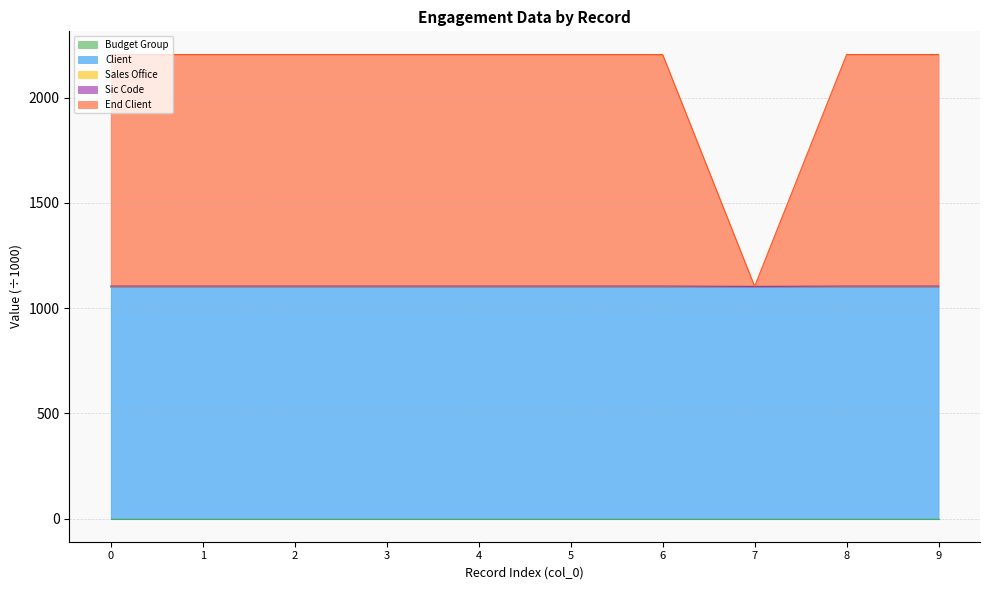

How many interior local peaks does the Sales Office series have?

1